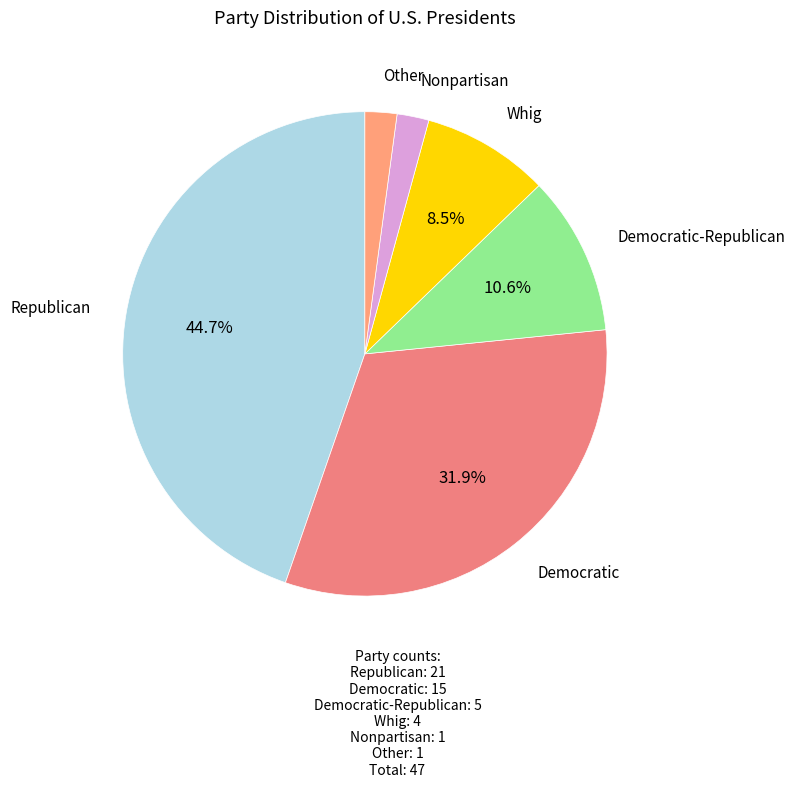

Count the number of slices in the pie.

6